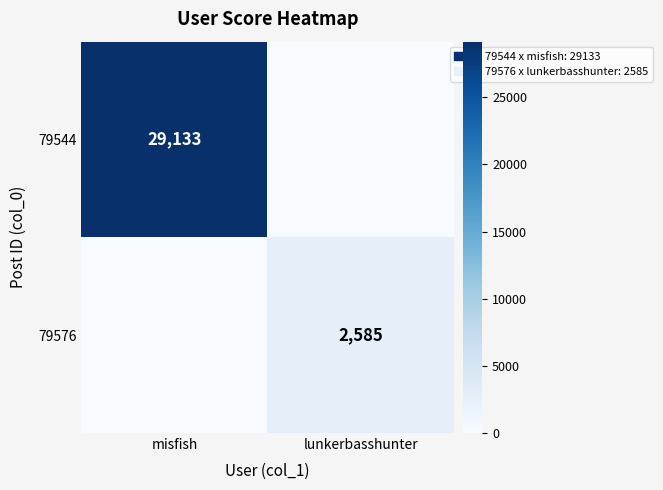

True or false: 79544 has a value of 12435 at misfish.

False